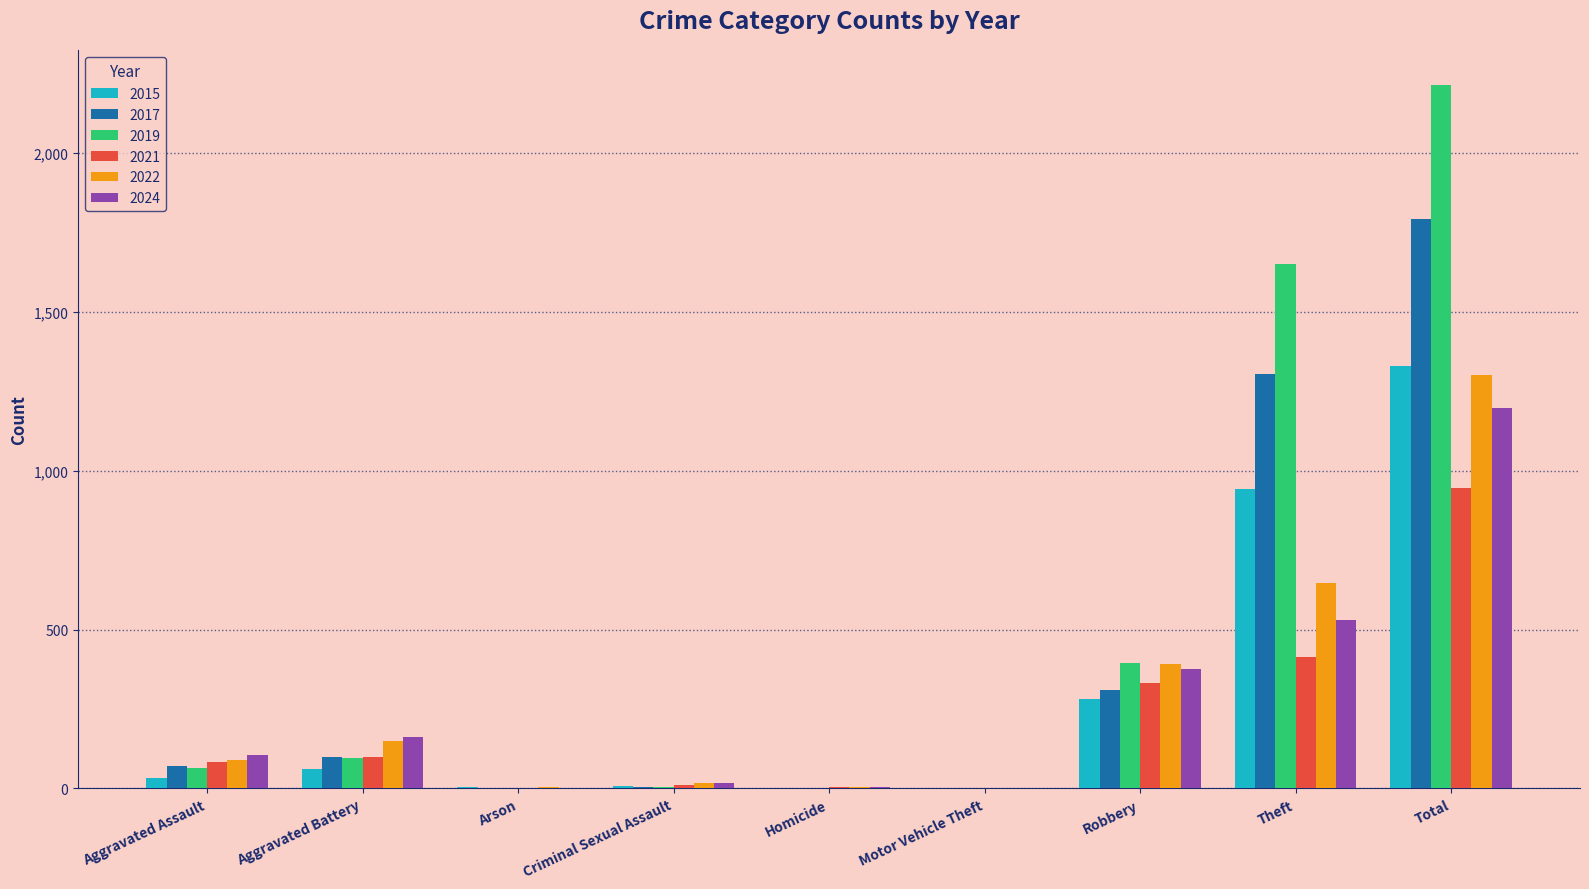

Count the number of categories in the chart.

9